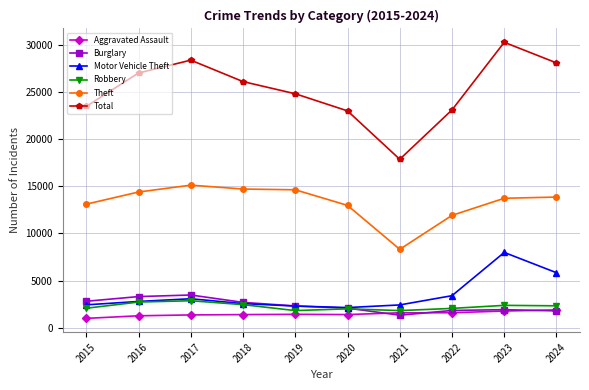

What is the sum of all Theft values?

132789